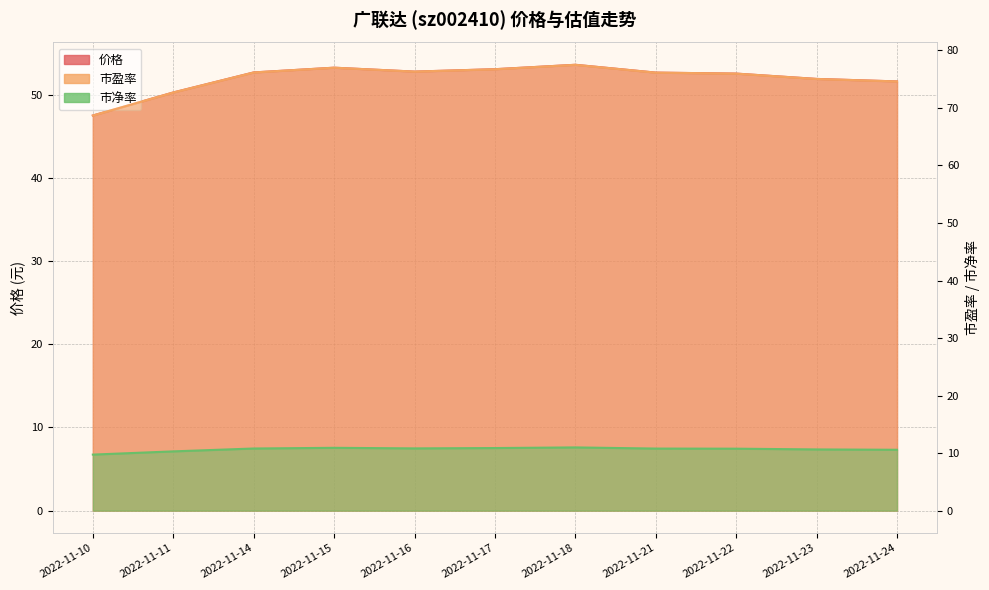

Reading left to right, extract all data points from this chart.

价格: 2022-11-10=47.5	2022-11-11=50.3	2022-11-14=52.7	2022-11-15=53.2	2022-11-16=52.8	2022-11-17=53.1	2022-11-18=53.6	2022-11-21=52.7	2022-11-22=52.5	2022-11-23=51.9	2022-11-24=51.6
市盈率: 2022-11-10=68.7	2022-11-11=72.7	2022-11-14=76.2	2022-11-15=77.0	2022-11-16=76.3	2022-11-17=76.7	2022-11-18=77.5	2022-11-21=76.1	2022-11-22=76.0	2022-11-23=75.0	2022-11-24=74.6
市净率: 2022-11-10=9.7	2022-11-11=10.3	2022-11-14=10.8	2022-11-15=10.9	2022-11-16=10.8	2022-11-17=10.9	2022-11-18=11.0	2022-11-21=10.8	2022-11-22=10.8	2022-11-23=10.6	2022-11-24=10.6